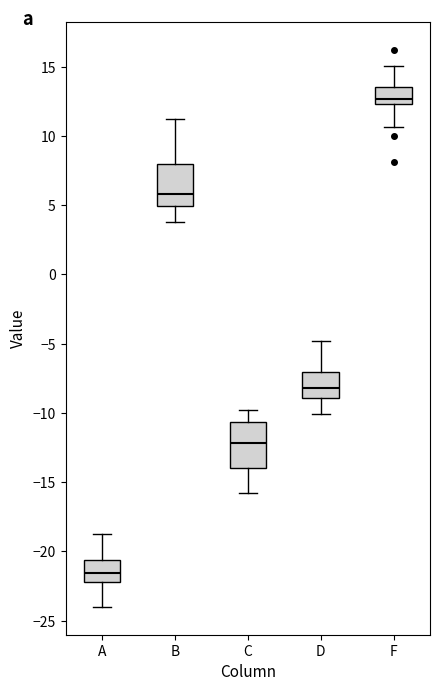

Where does the lower whisker of the box for C end on the y-axis? The values are not printed on the chart, so give them approximately, as read against the axis.

-16.0